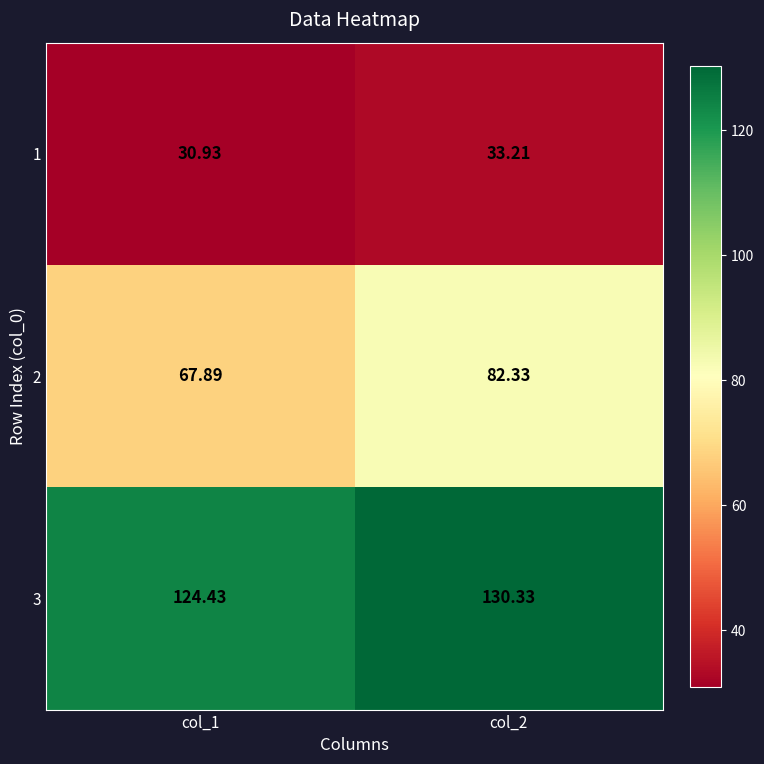

Rank the series at col_1 from highest to lowest value.

3, 2, 1